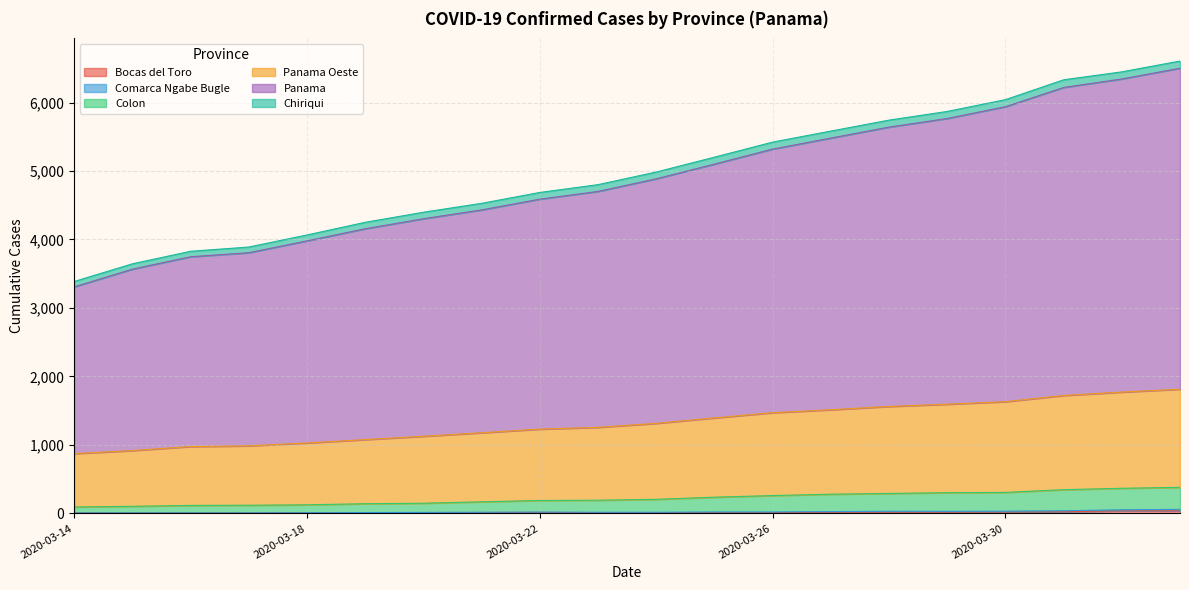

True or false: Bocas del Toro and Panama intersect in this chart.

False